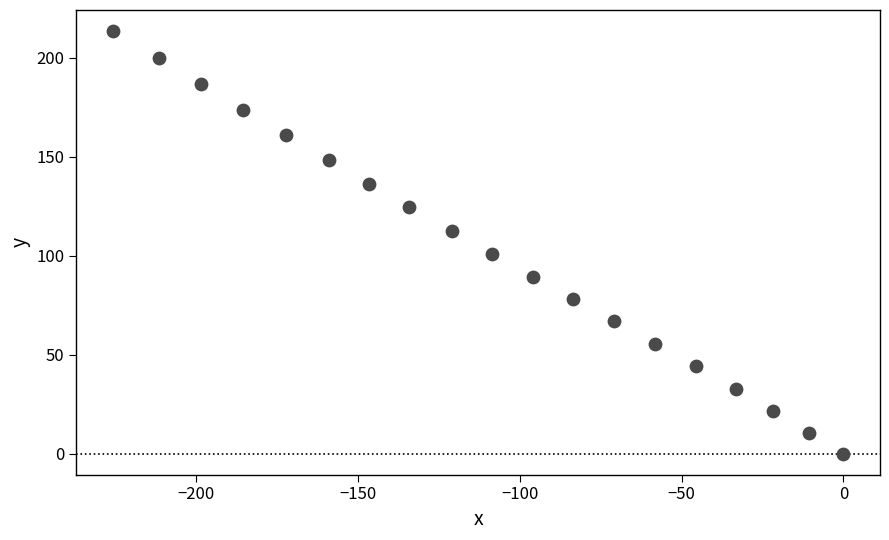

What is the range of X values (max minus min)?

225.6